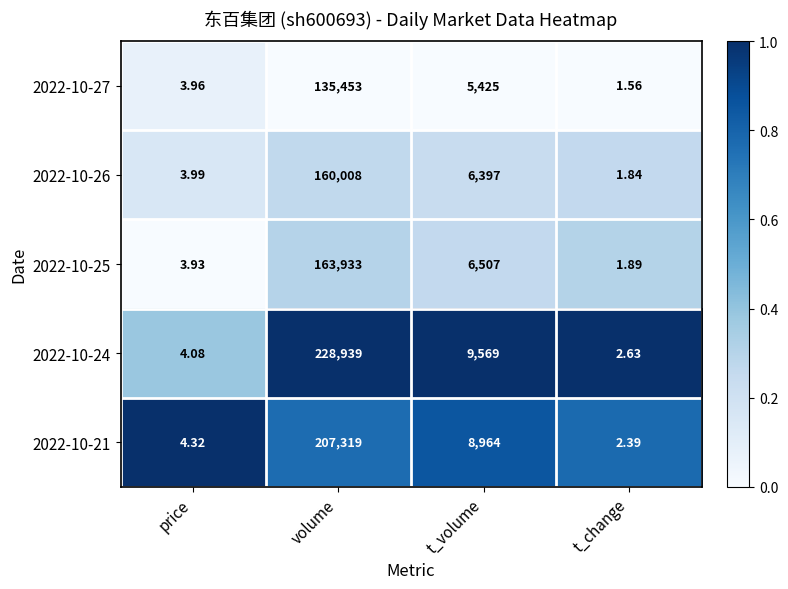

At which label is 2022-10-21 closest to 103660?

t_volume